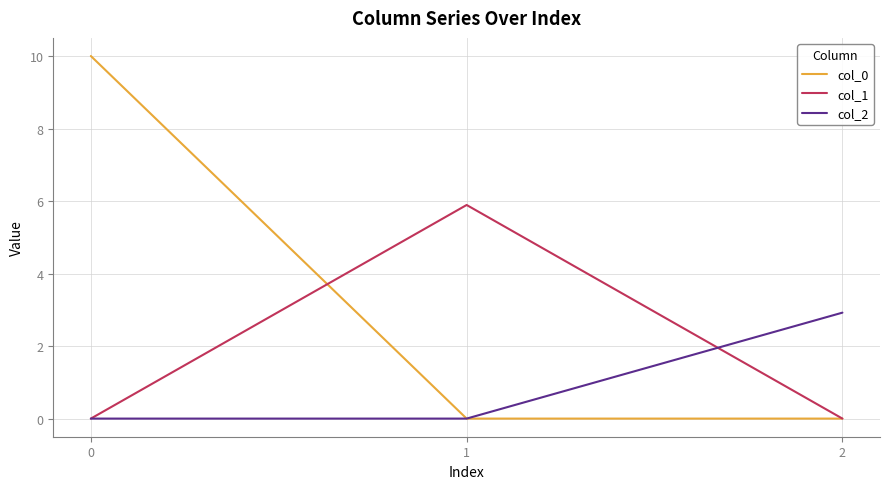

Reading left to right, what are all the values shown in this chart?

col_0: 0=10.0	1=0.0	2=0.0
col_1: 0=0.0	1=5.9	2=0.0
col_2: 0=0.0	1=0.0	2=2.9